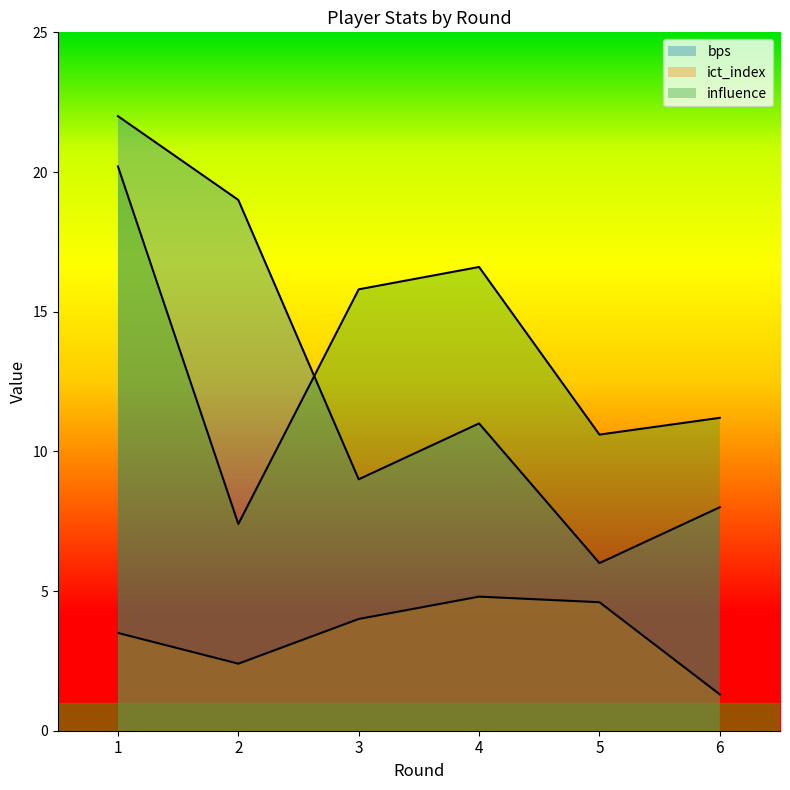

What is the greatest value displayed?

22.0